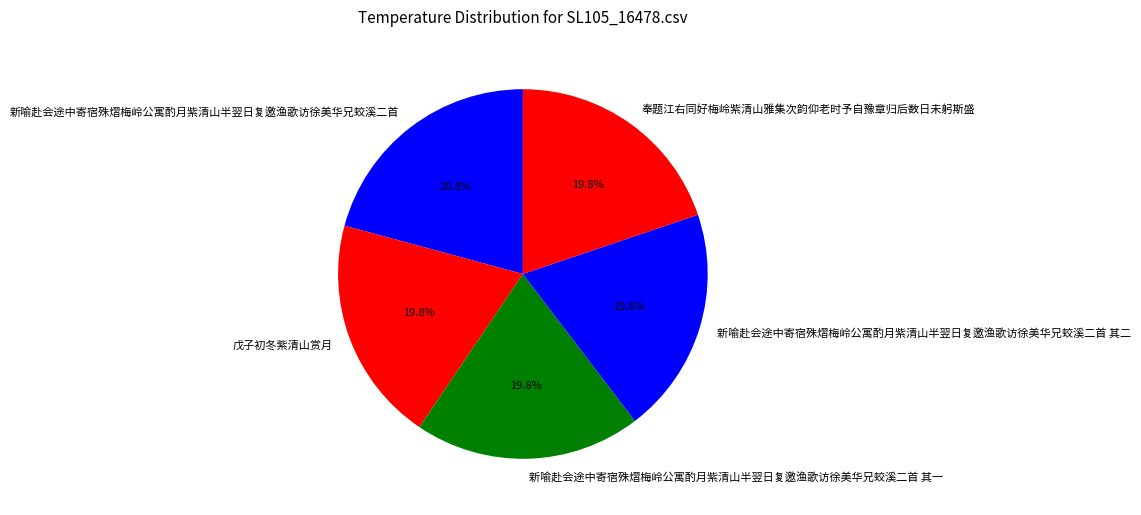

To the nearest percent, what is the combined percentage of 新喻赴会途中寄宿殊熠梅岭公寓酌月紫清山半翌日复邀渔歌访徐美华兄蛟溪二首 and 新喻赴会途中寄宿殊熠梅岭公寓酌月紫清山半翌日复邀渔歌访徐美华兄蛟溪二首 其二?

41%